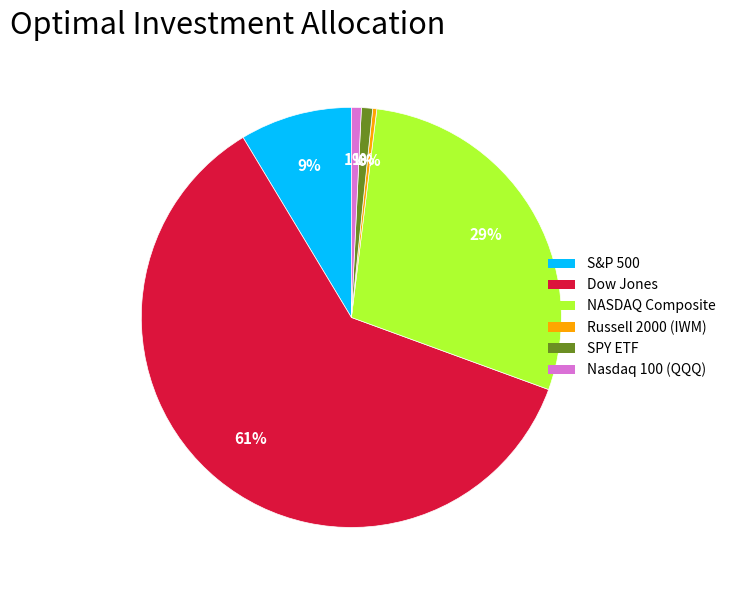

What is the majority slice?

Dow Jones